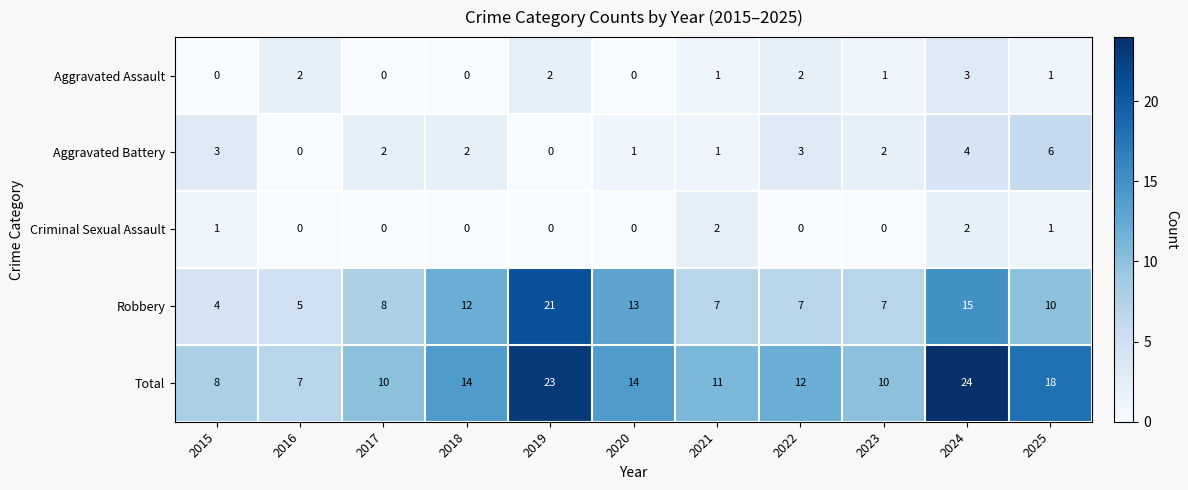

Count the number of data series in this chart.

5